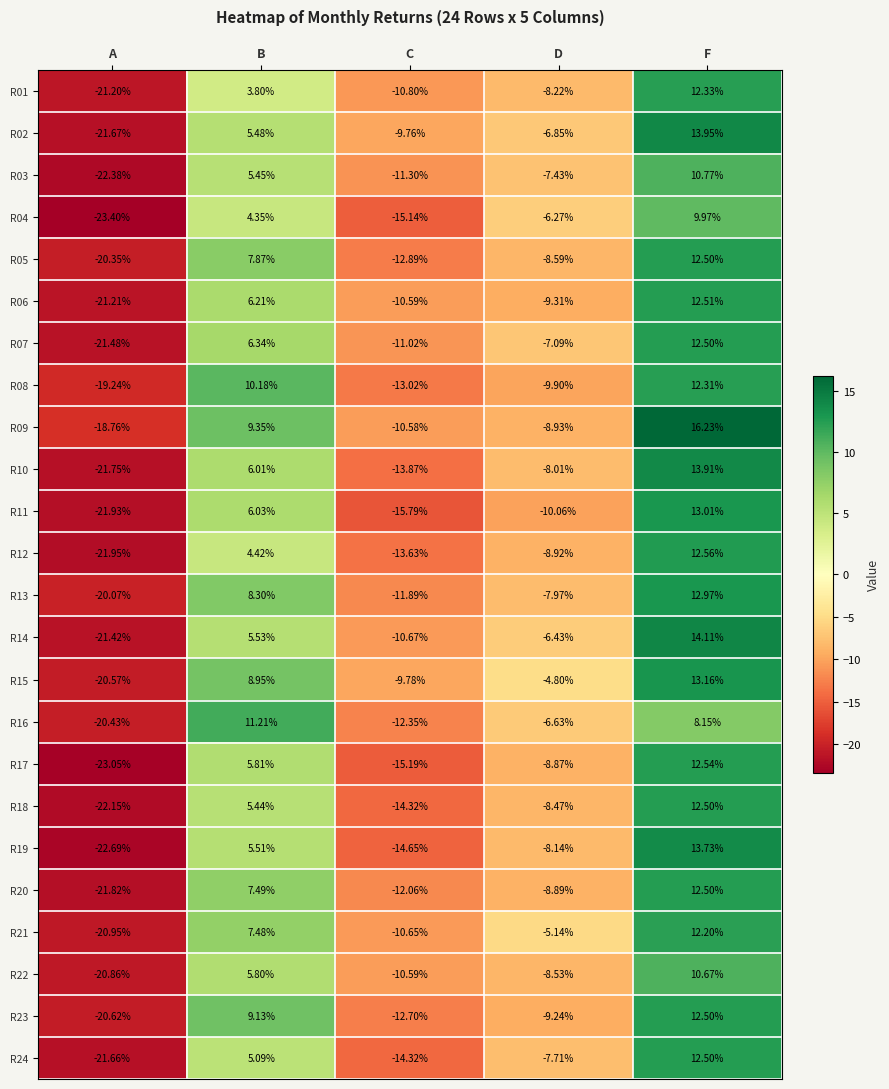

At which category is the sum across all series the highest?

F